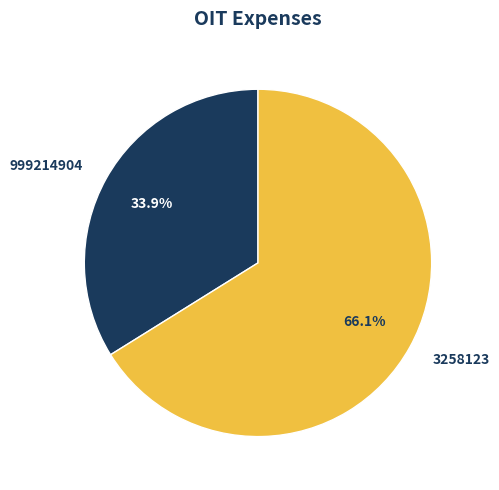

What is the total percentage of 3258123 and 999214904?

100.0%